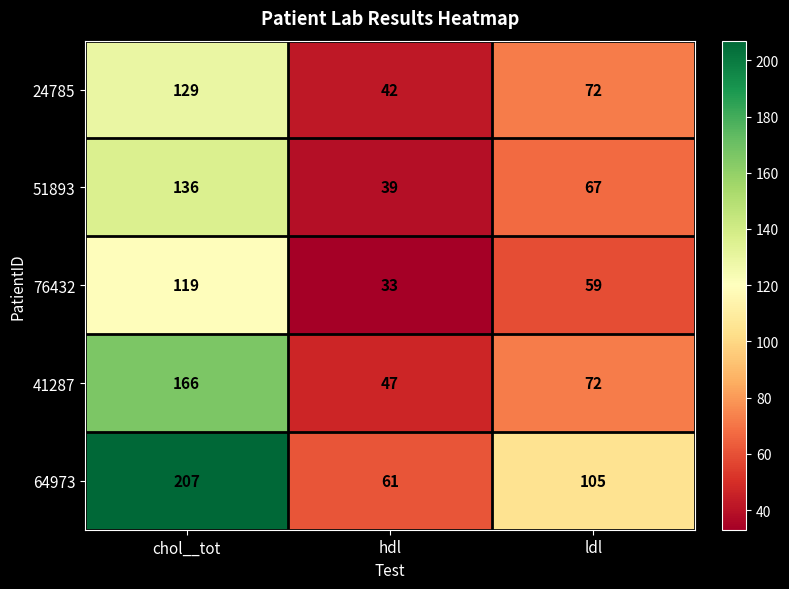

The 76432 series shows 166 at chol__tot. True or false?

False